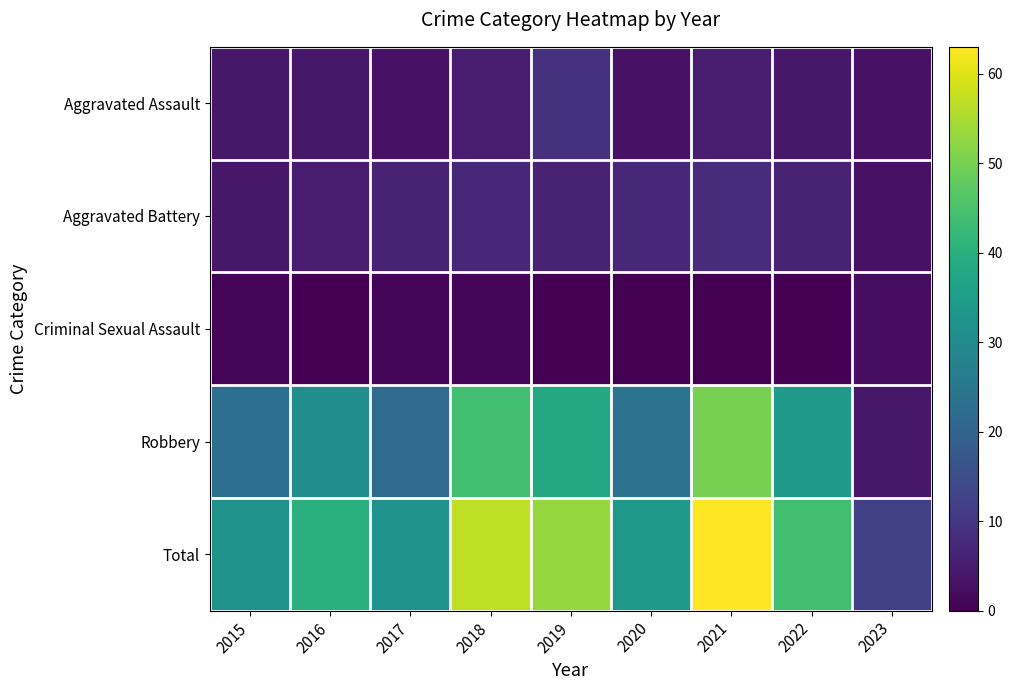

Which category has the lowest value across all series?

2016